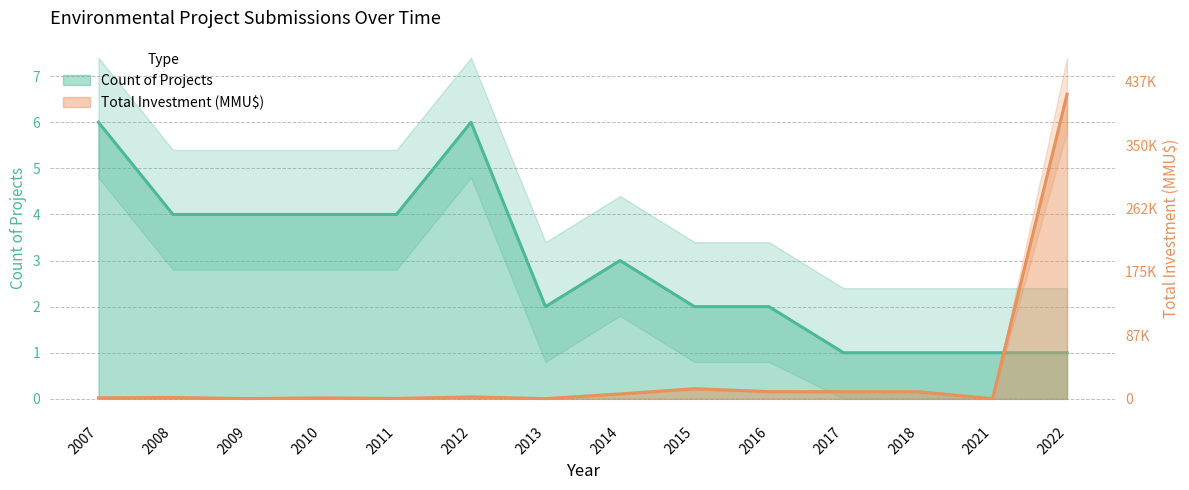

Count the Count of Projects values in the range 1 to 4.

12